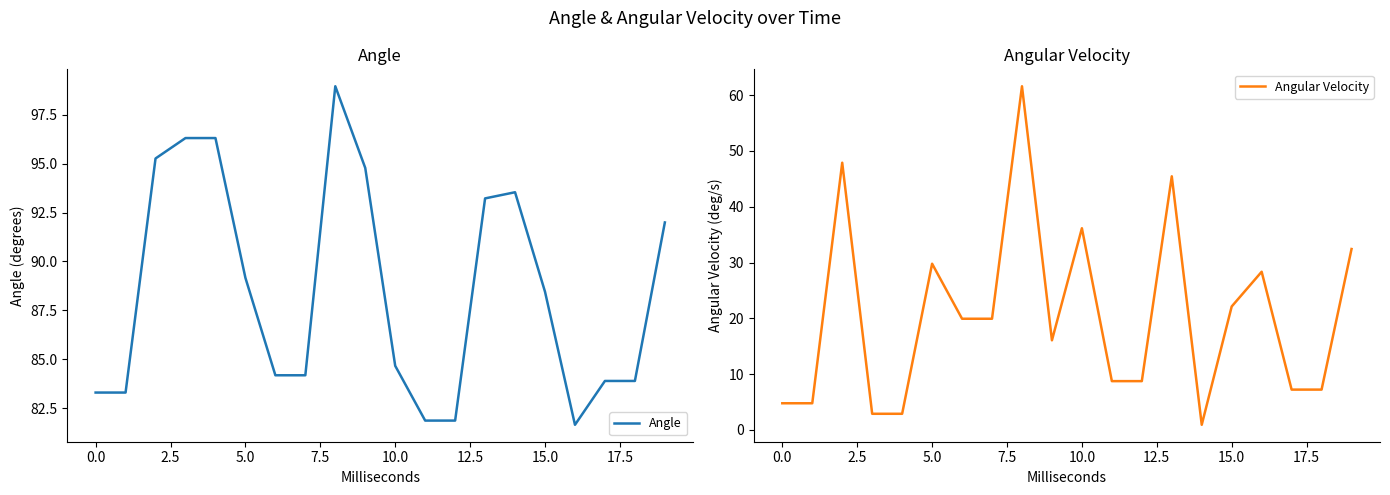

How many interior local valleys does the Angular Velocity series have?

2